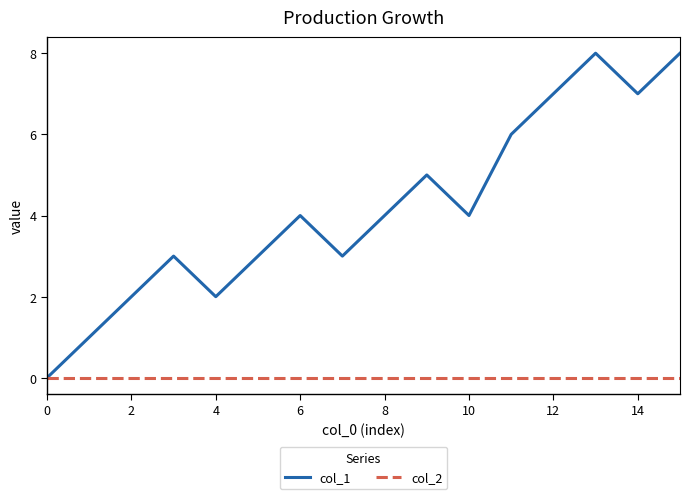

Which series has the largest range (max minus min)?

col_1